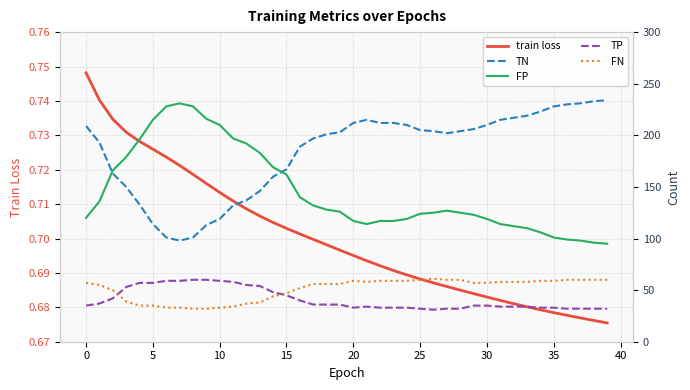

At how many categories does at least one series exceed 179?

36